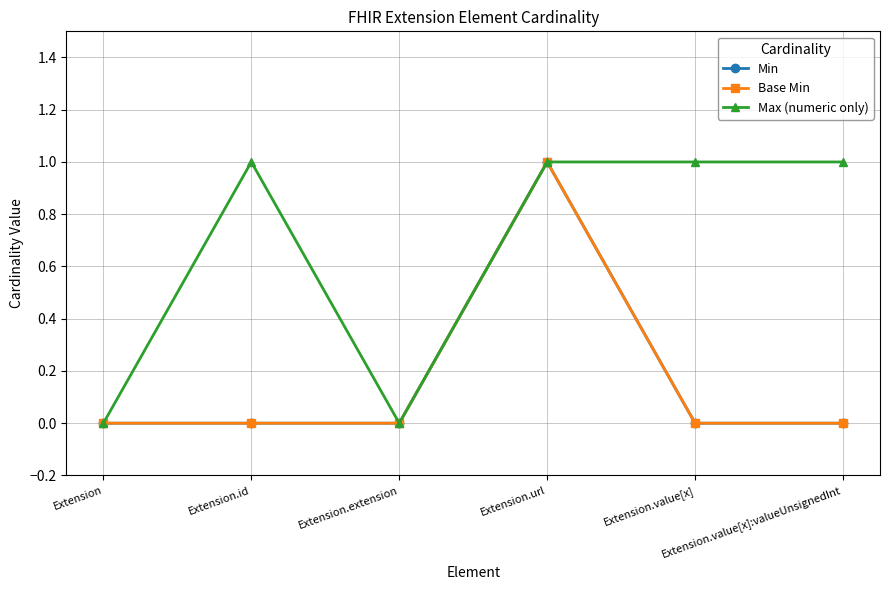

What is the label of the 4th point from the left?

Extension.url